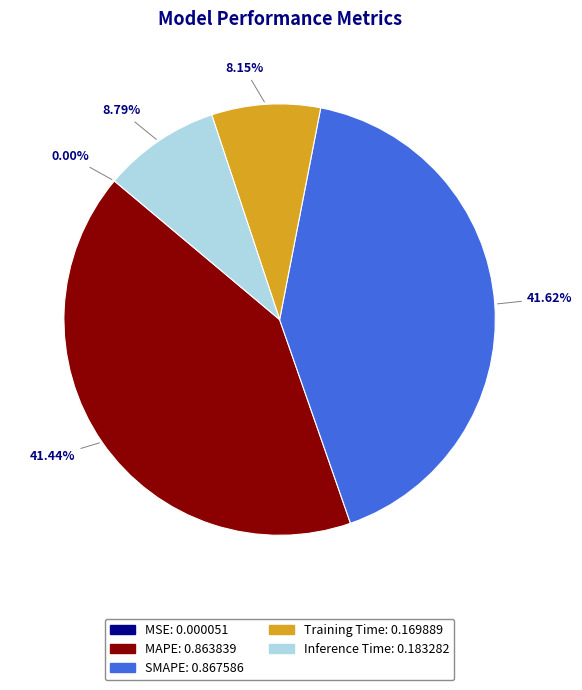

Is it true that SMAPE is 53% of the pie?

False